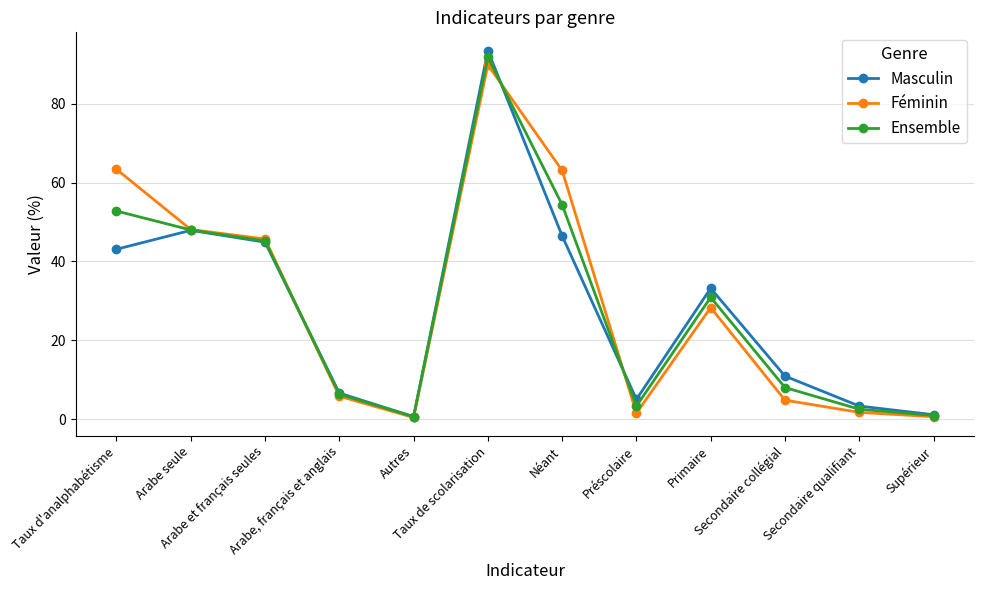

What is the maximum value shown in the chart?

93.5